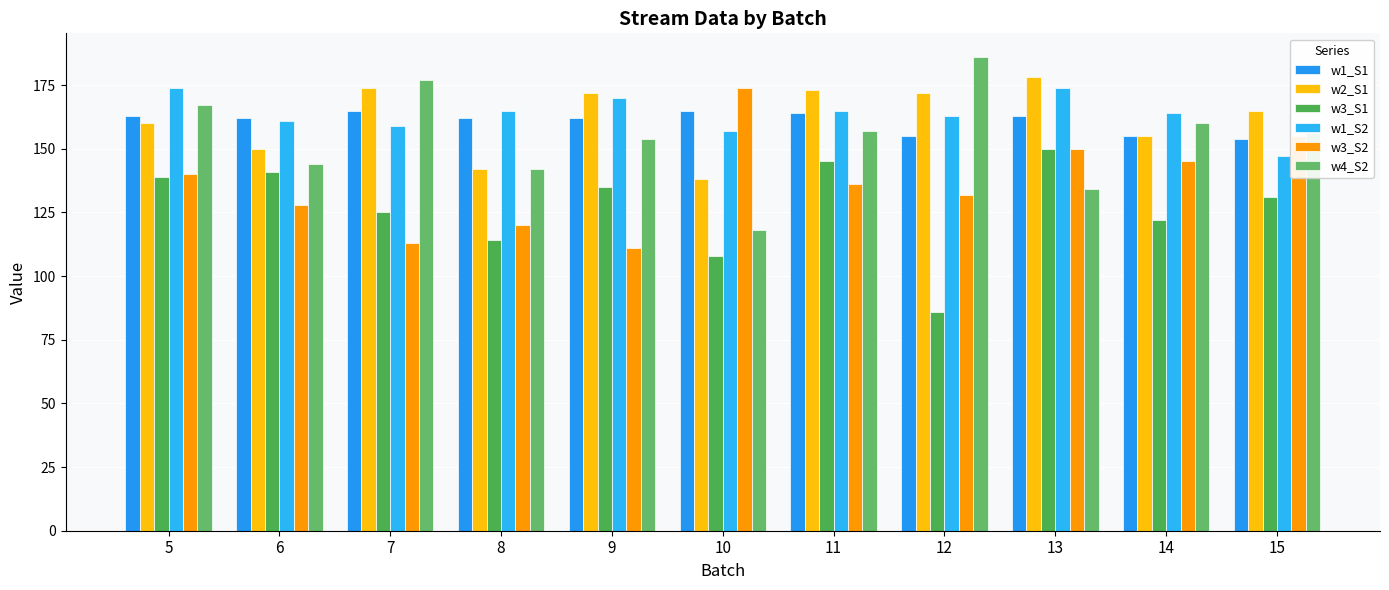

Are the bars grouped side by side (vs. stacked)?

Yes